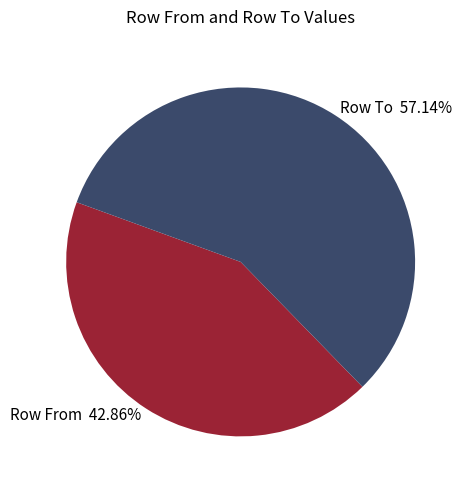

Is the sum of Row To 57.14% and Row From 42.86% greater than half?

Yes